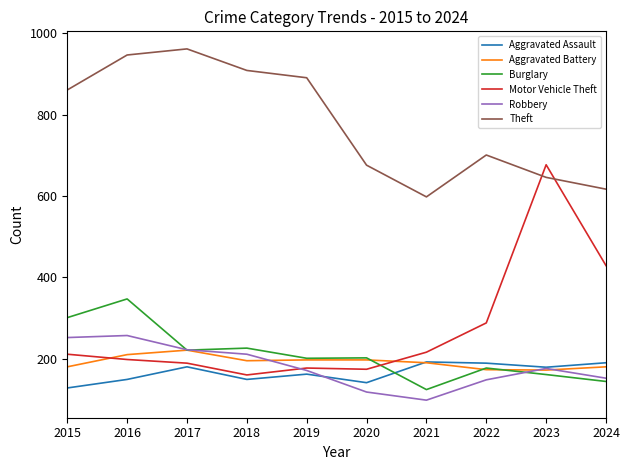

In Aggravated Assault, how many points are lower than both neighbors (excluding endpoints)?

3